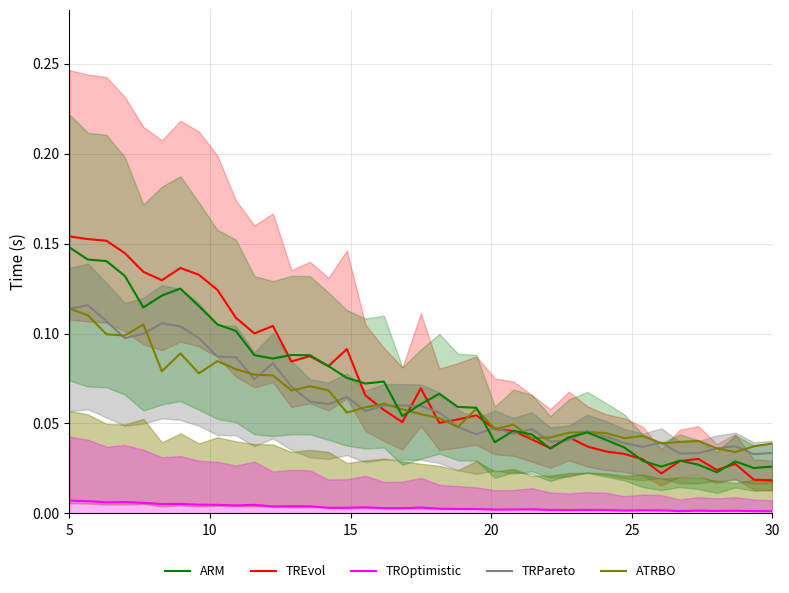

Which series has the widest spread of values?

TREvol